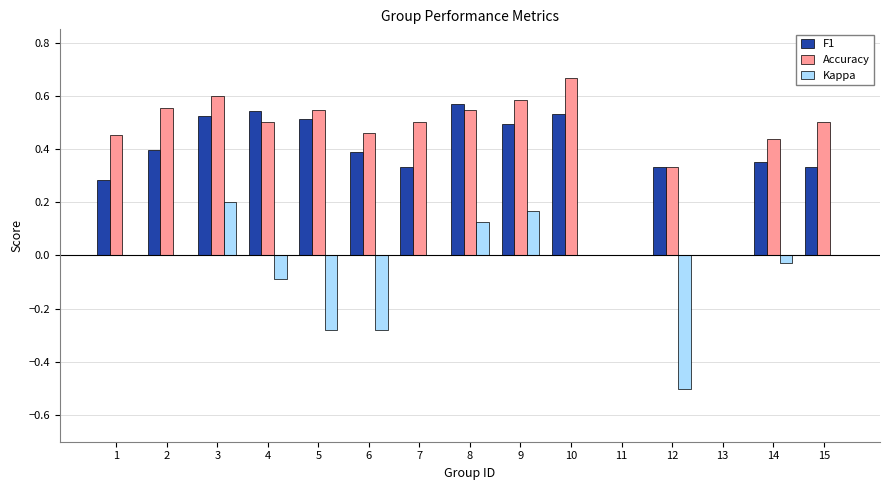

Are the bars grouped side by side (vs. stacked)?

Yes